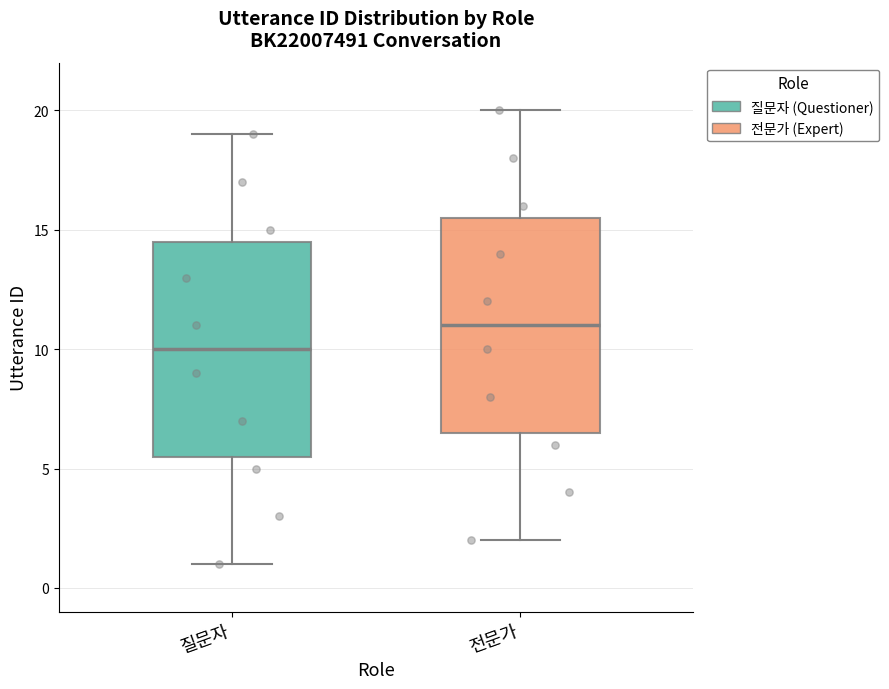

Reading left to right, read every box against the y-axis: the position of its median line, the range the box covers, and the ends of its whiskers. The values are not printed on the chart, so give them approximately, as read against the axis.

질문자: median 10.0, box 5.5 to 14.5, whiskers 1.0 to 19.0
전문가: median 11.0, box 6.5 to 15.5, whiskers 2.0 to 20.0